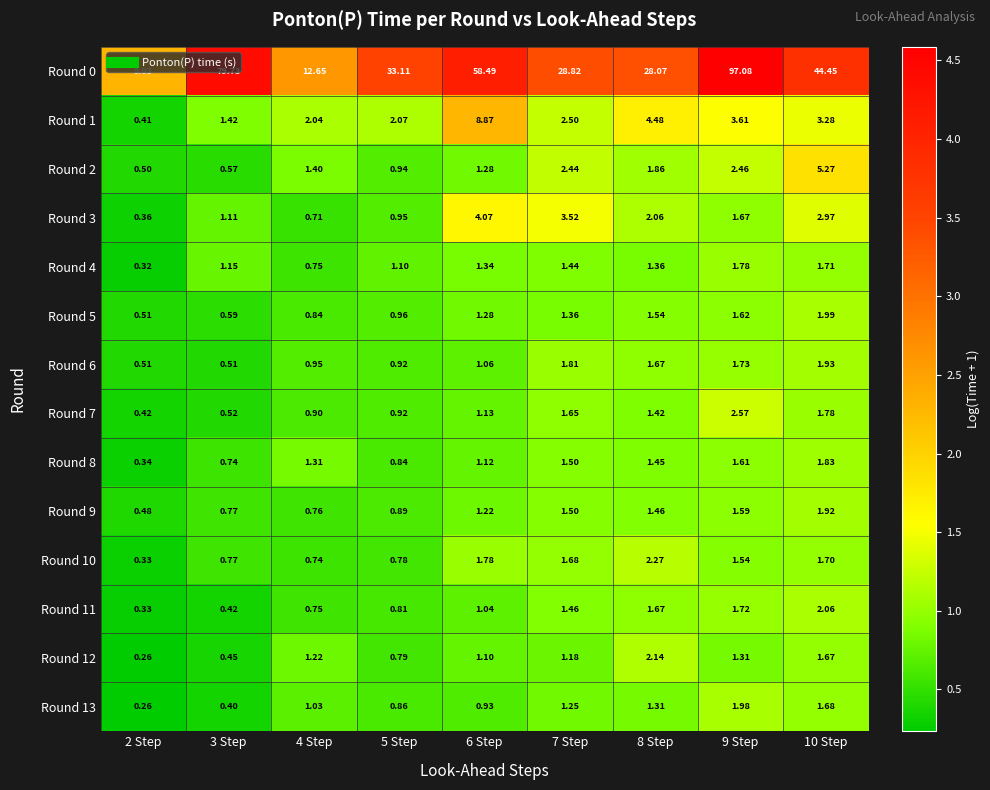

Is the value of Round 11 at 6 Step greater than the value of Round 10 at 4 Step?

Yes